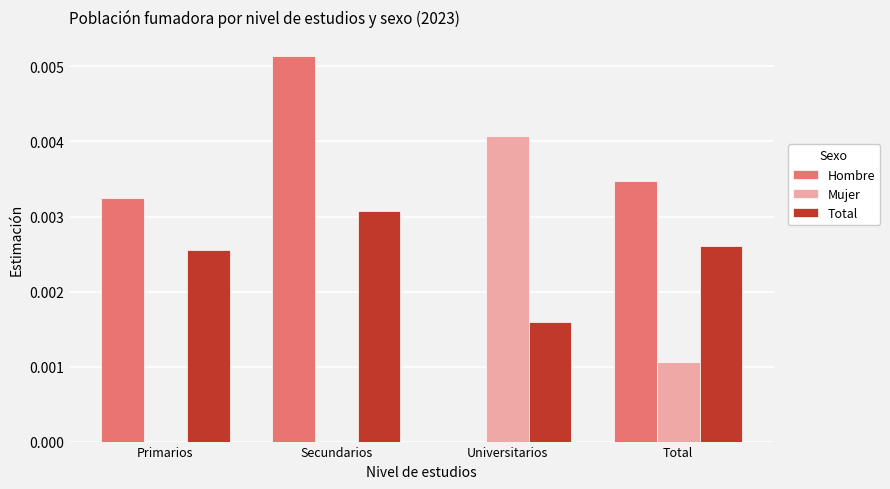

Which series changed the most between Primarios and Total?

Mujer